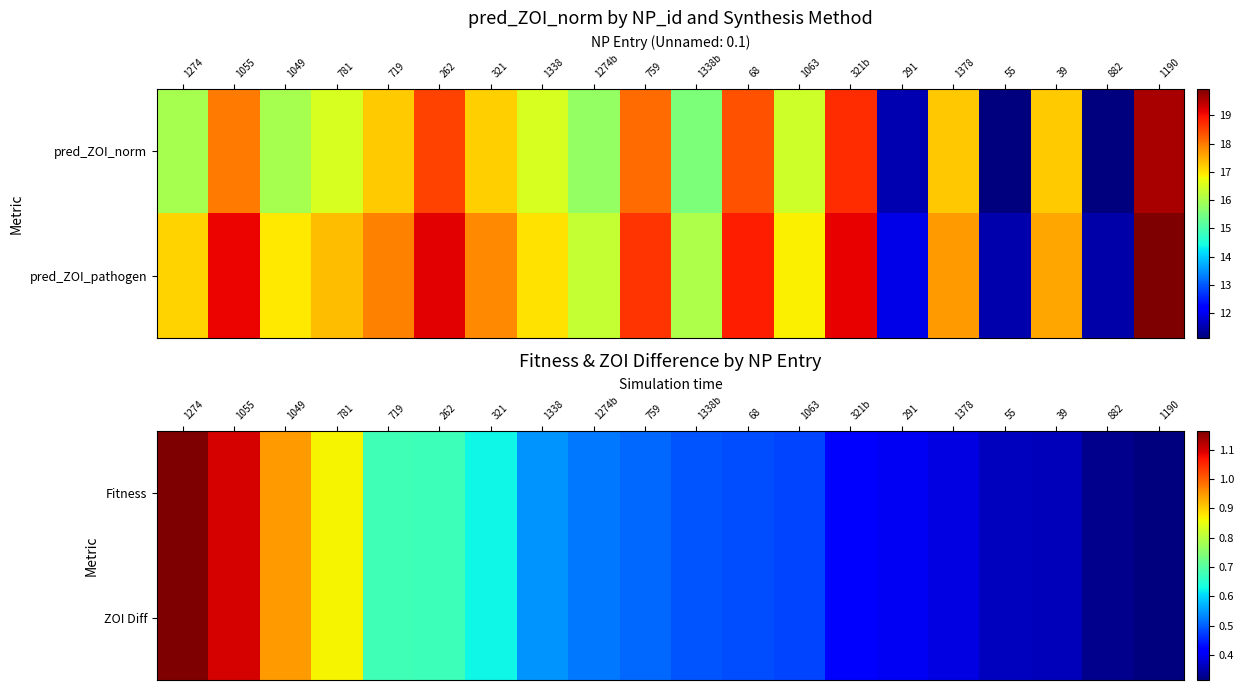

What is the minimum value for ZOI Diff?

0.3